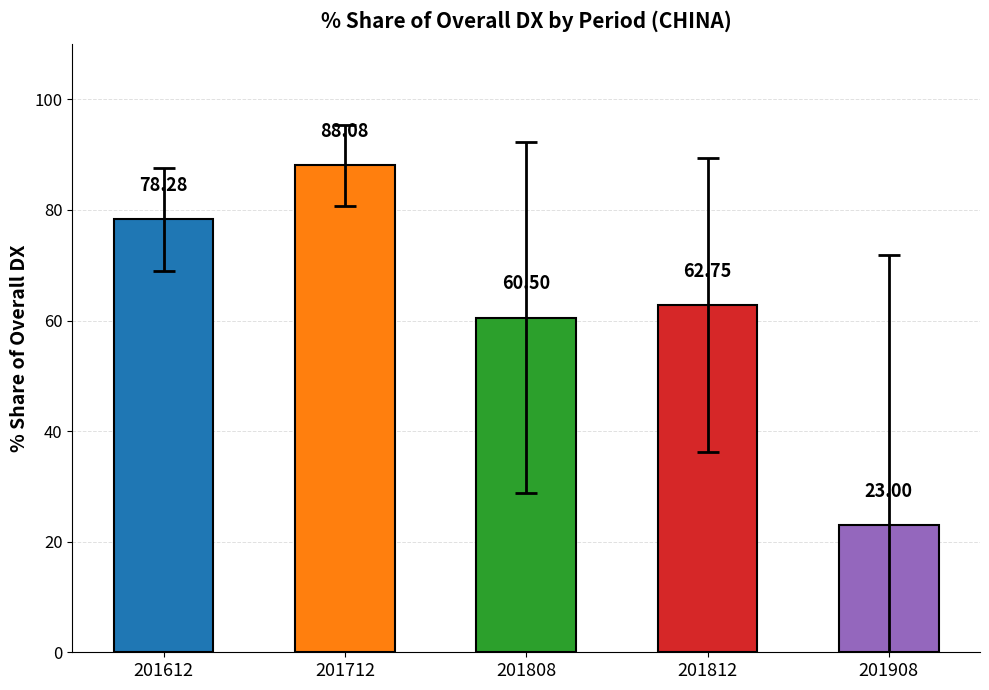

What is the change in value from 201712 to 201808?

-27.6